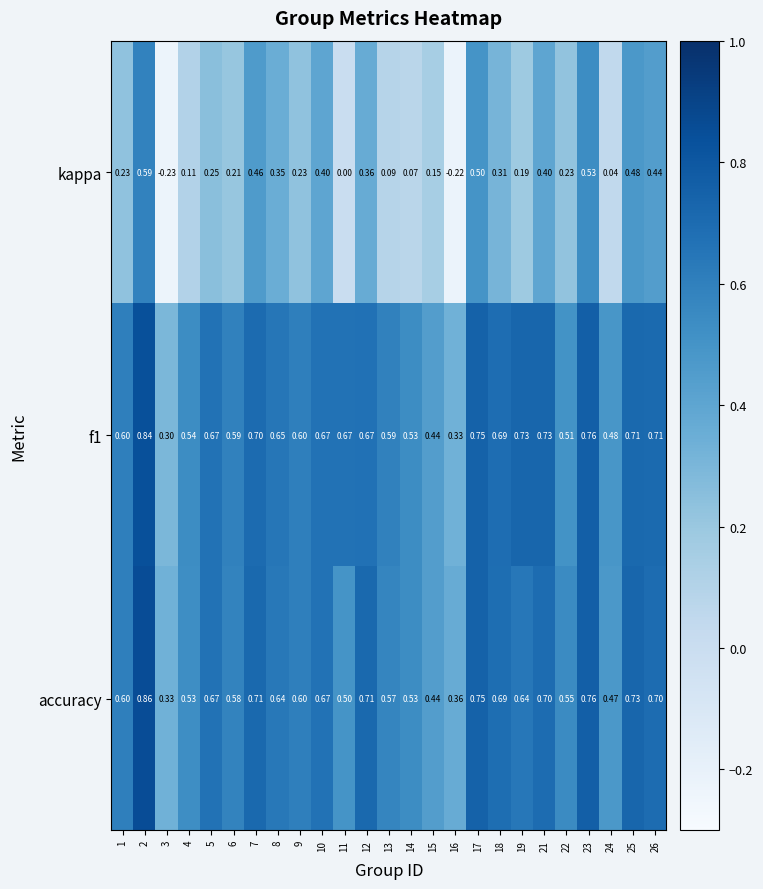

Count the number of data series in this chart.

3